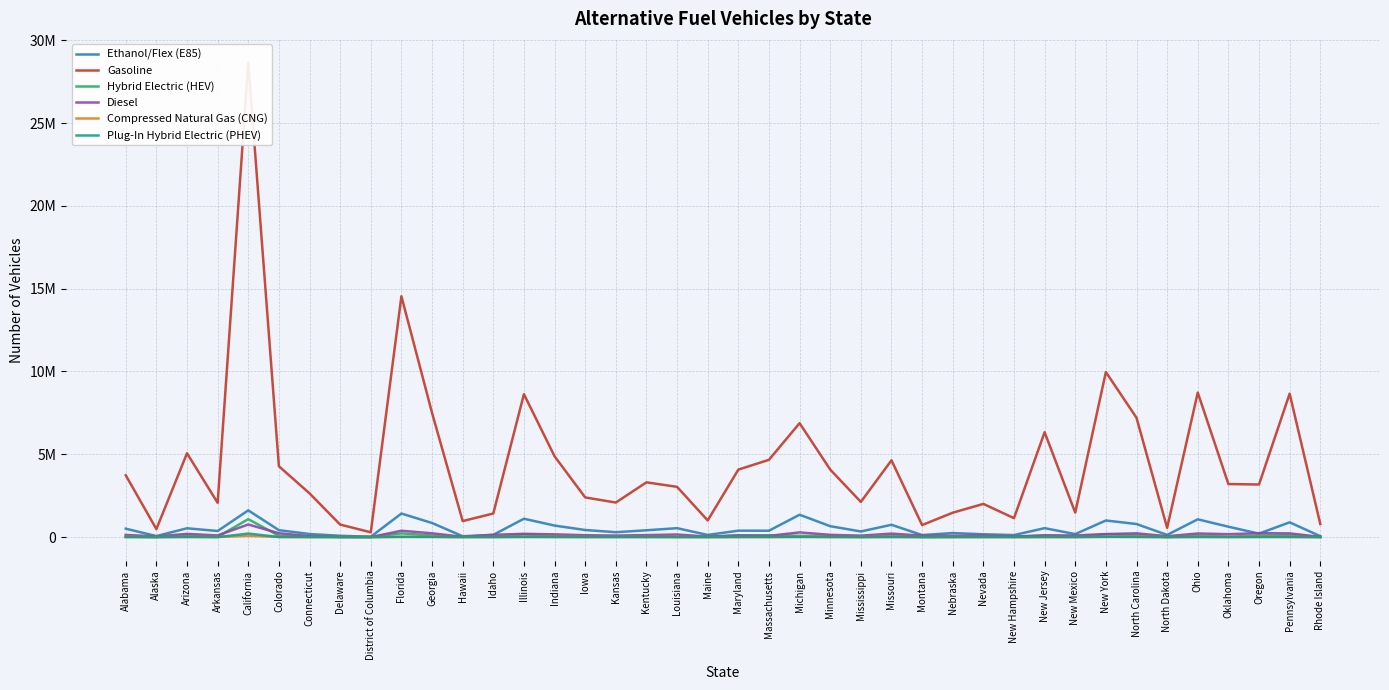

How many values in the Ethanol/Flex (E85) series exceed 414300?

19